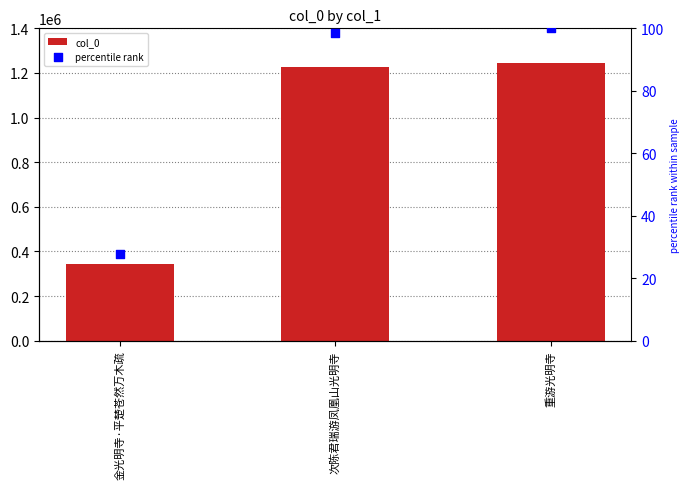

Which series contains the highest Y value?

col_0